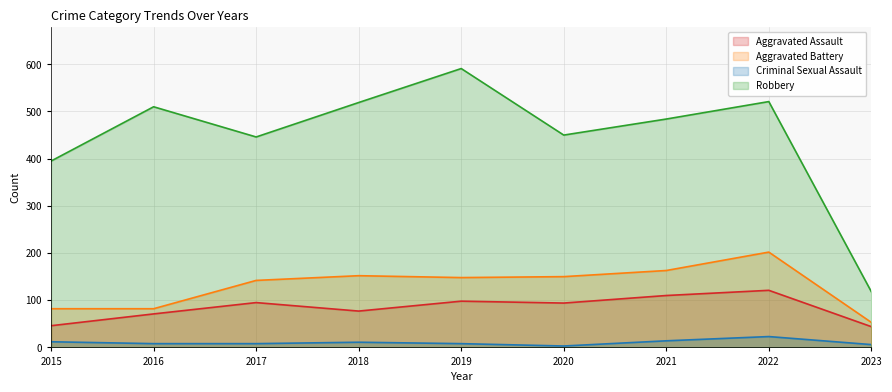

What is the difference between the Criminal Sexual Assault values at 2016 and 2020?

5